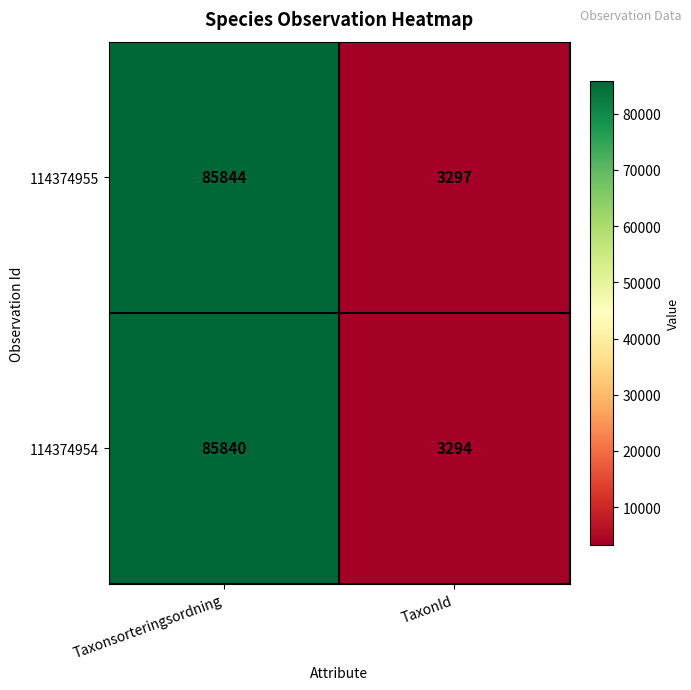

Is the value of 114374955 at Taxonsorteringsordning greater than the value of 114374954 at Taxonsorteringsordning?

Yes